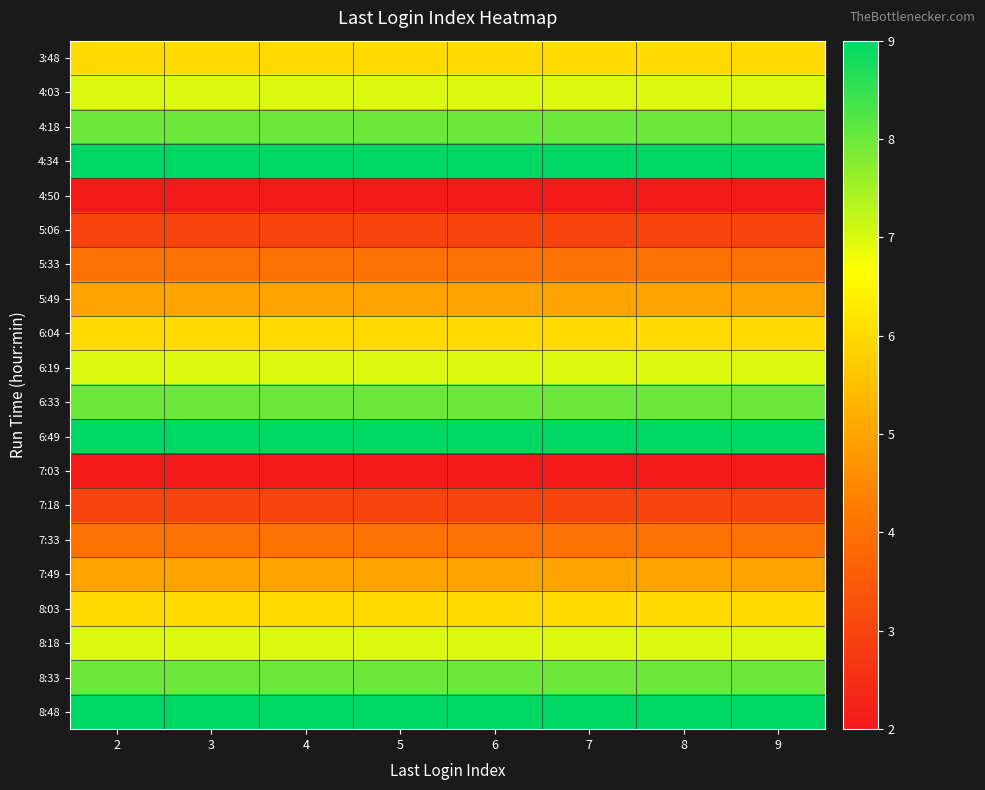

Which series has the largest total across all categories?

4:34